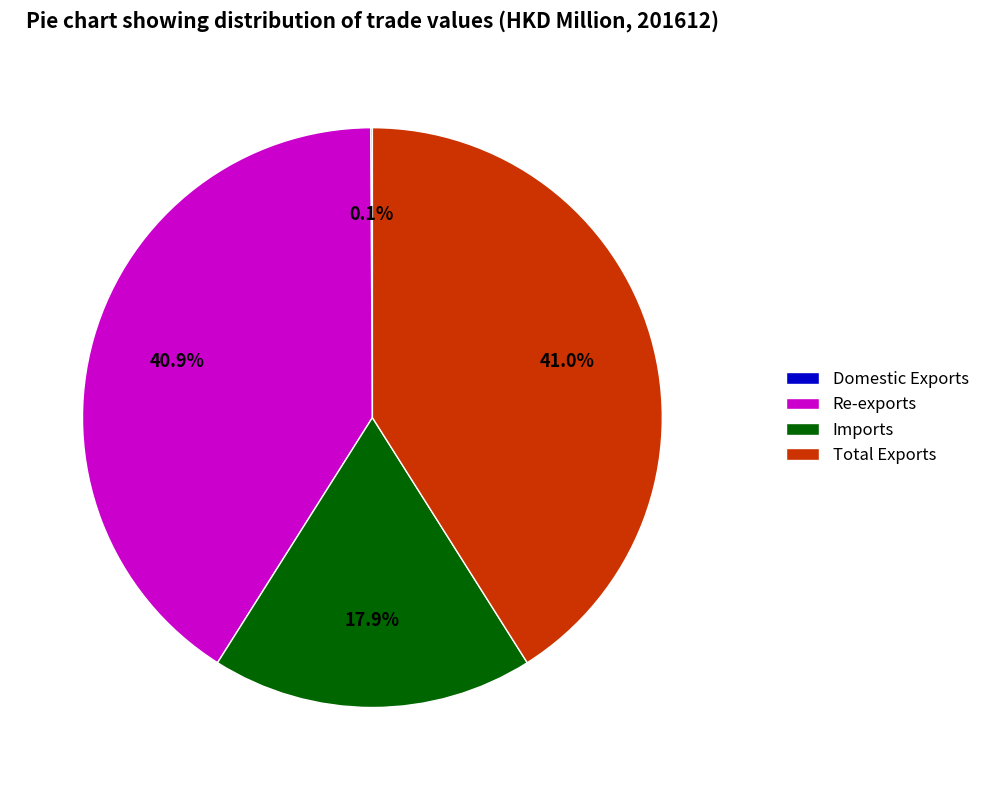

Does any single category account for the majority?

No